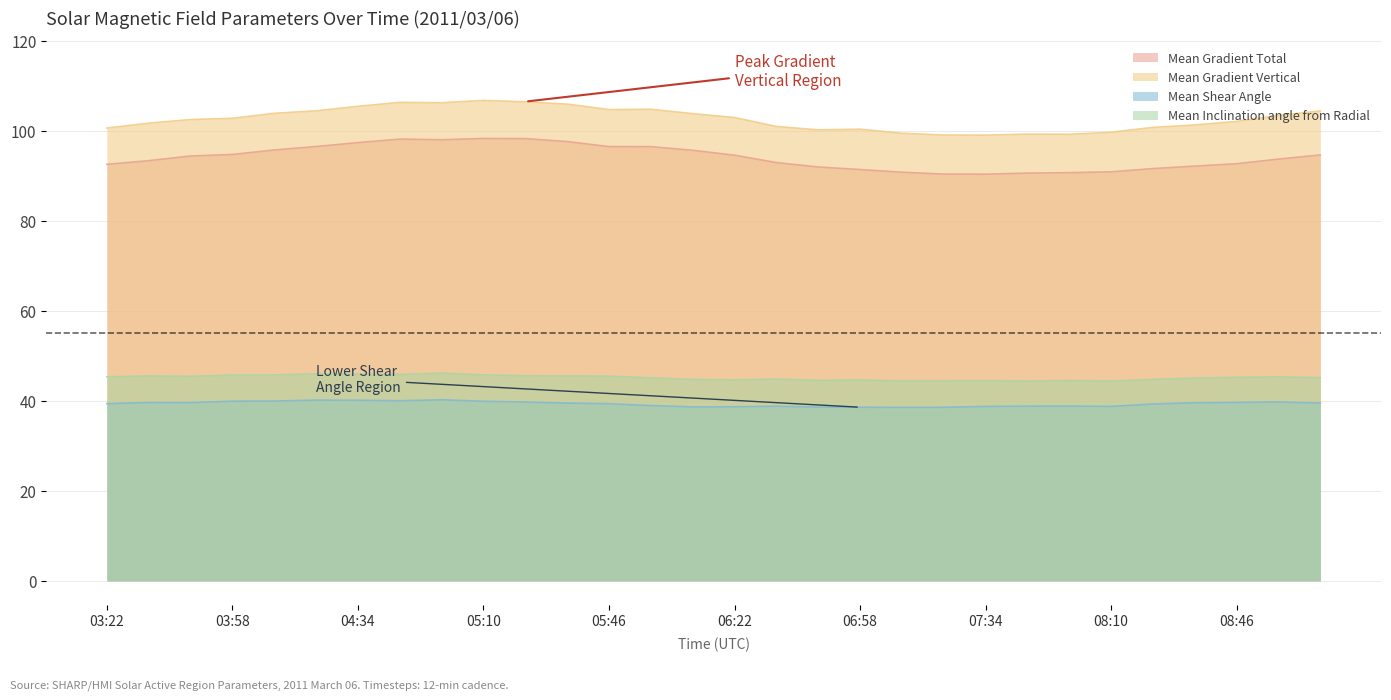

What is the total value across all series at 09:10?

283.8